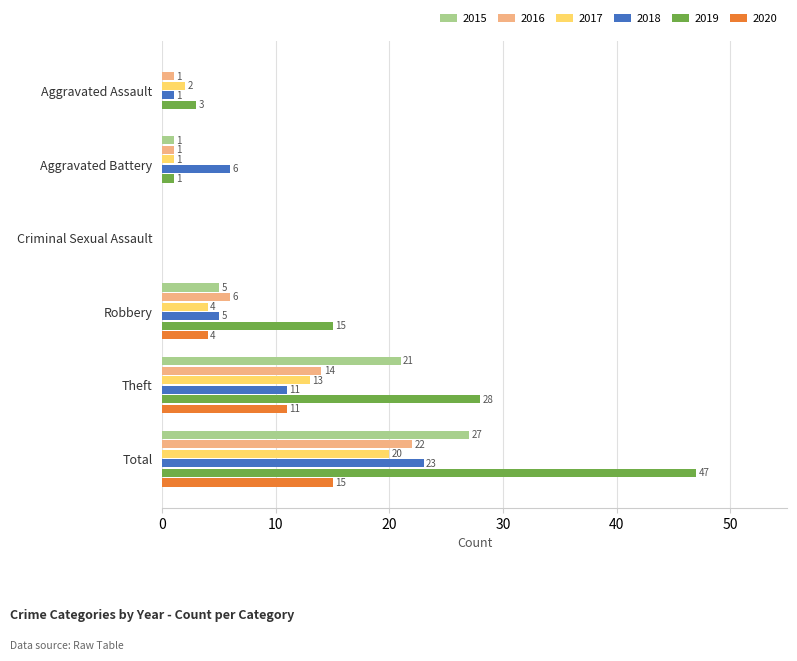

Where is 2018 nearest to the value 11?

Theft